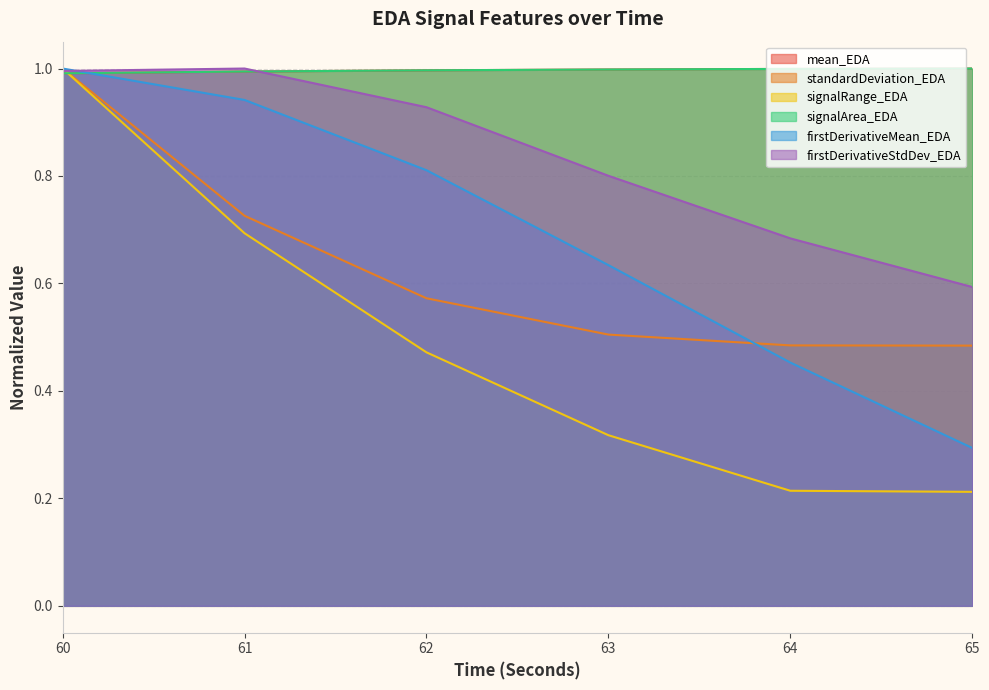

How many lines are shown in the chart?

6